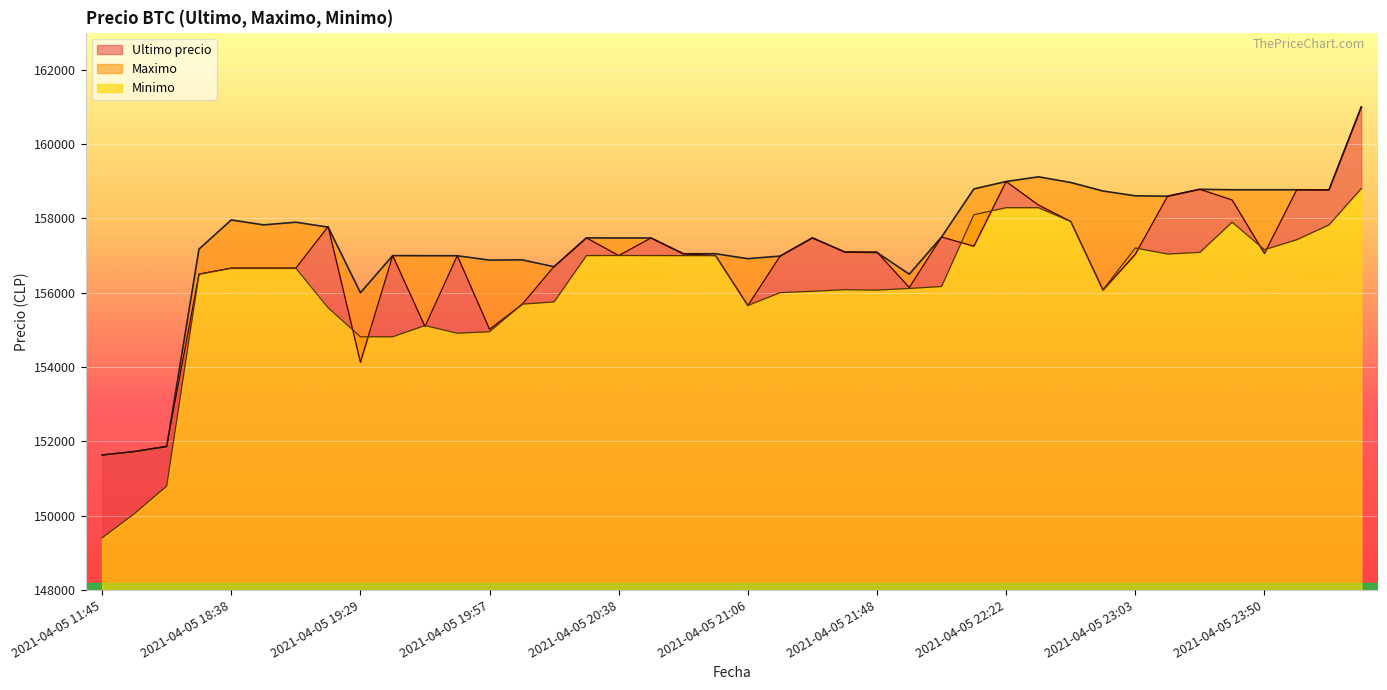

At which category is the sum across all series the highest?

2021-04-06 00:42